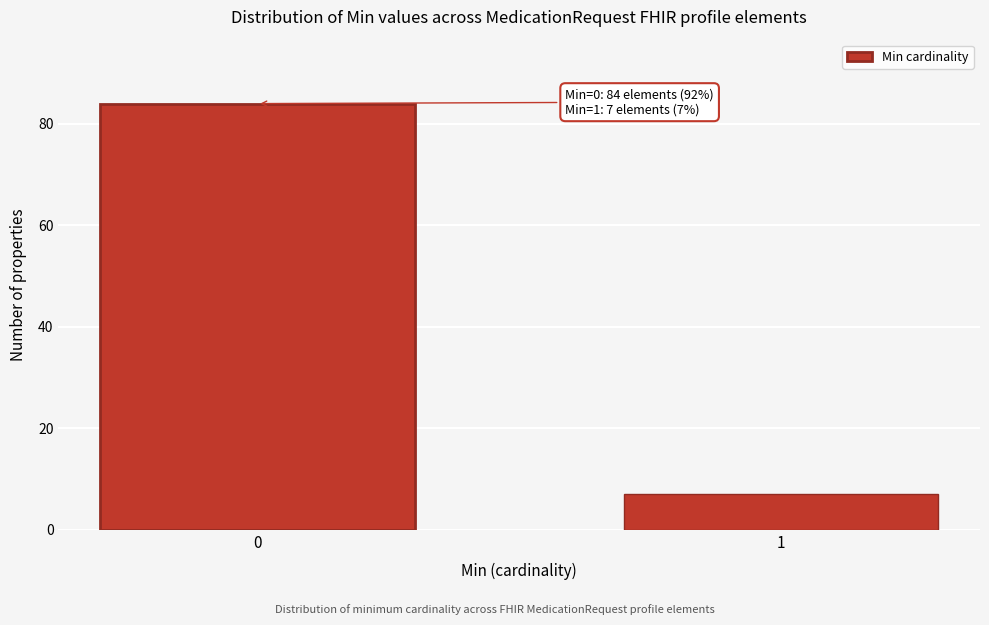

Reading left to right, transcribe all the data shown in this chart.

0=84	1=7